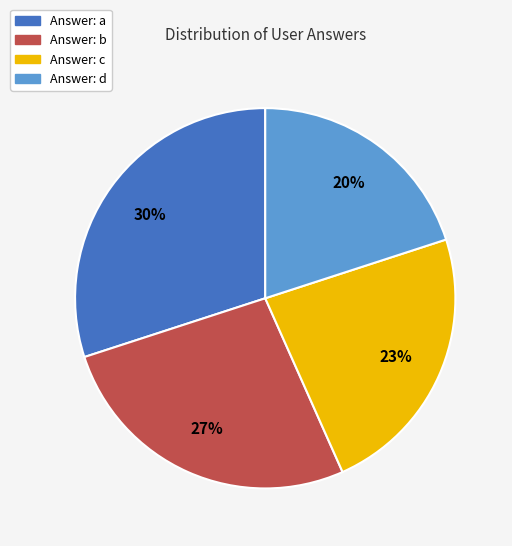

To the nearest percent, what is the average slice percentage?

25%